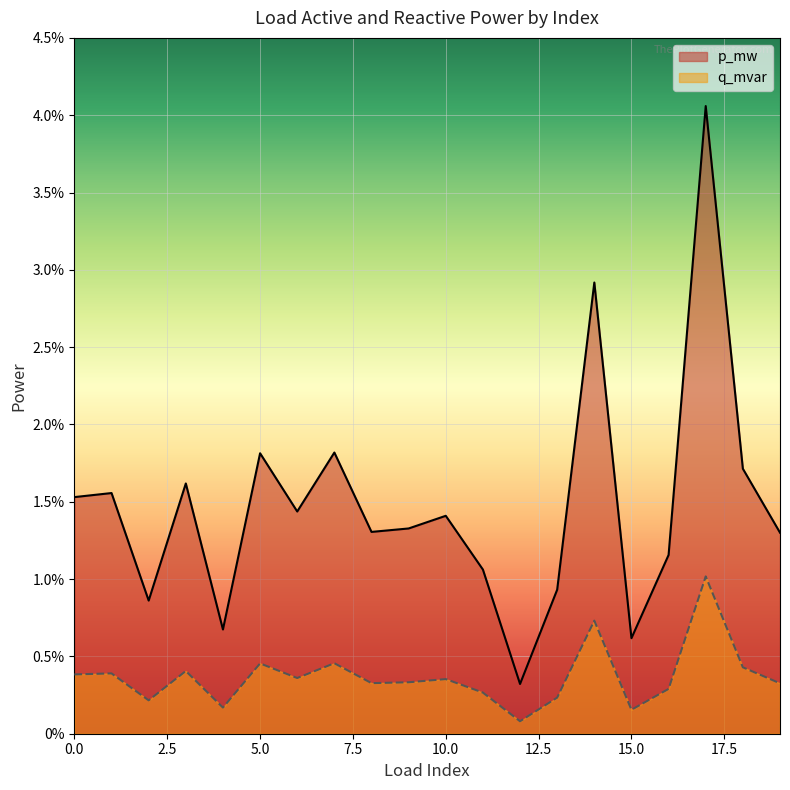

List the series in order of their peak value, lowest first.

q_mvar, p_mw